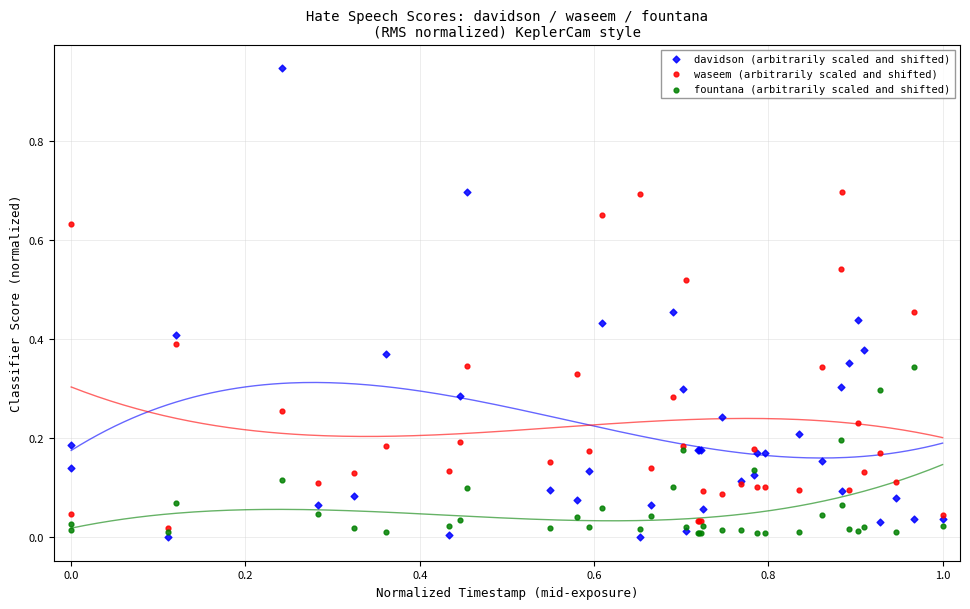

What are all the series names shown in the legend?

davidson (arbitrarily scaled and shifted), waseem (arbitrarily scaled and shifted), fountana (arbitrarily scaled and shifted)